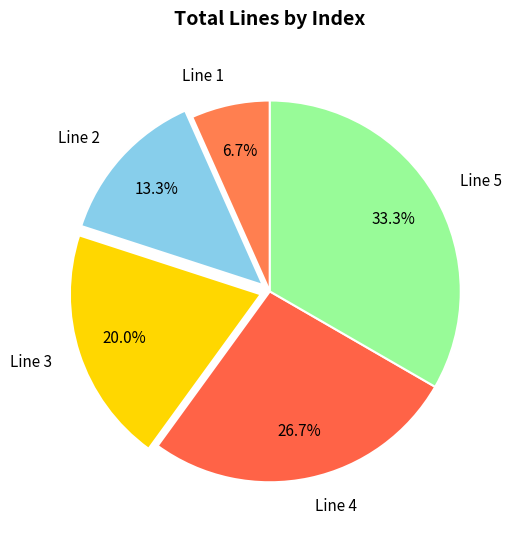

Is the sum of Line 4 and Line 5 greater than half?

Yes